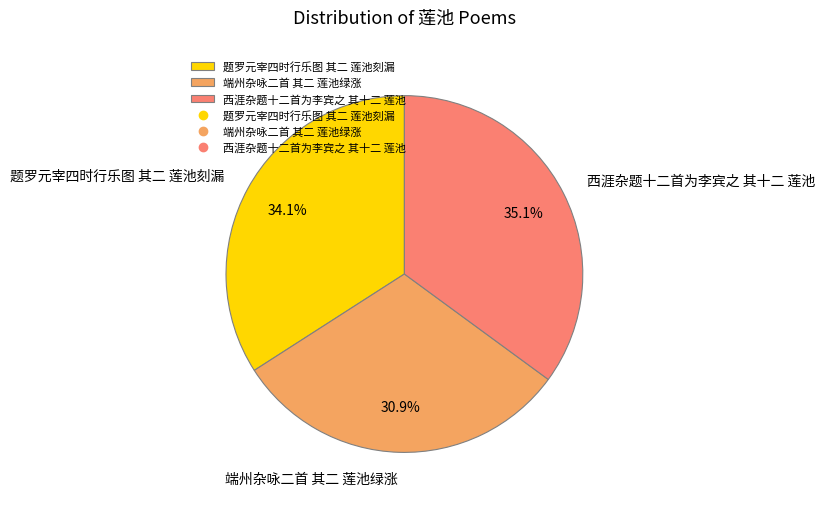

How many segments does this pie chart have?

3